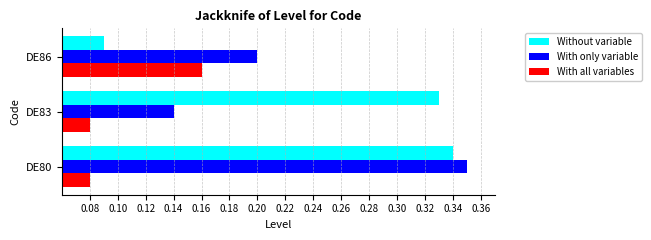

Rank the series by their average value, from highest to lowest.

Without variable, With only variable, With all variables